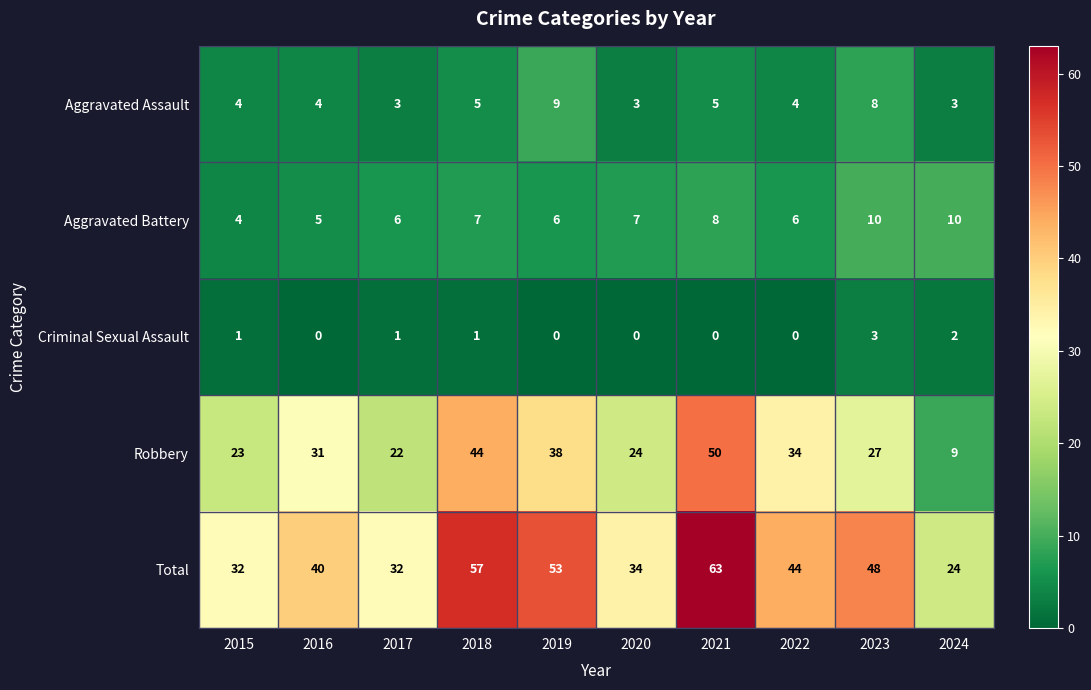

Rank the series by their maximum value, from highest to lowest.

Total, Robbery, Aggravated Battery, Aggravated Assault, Criminal Sexual Assault